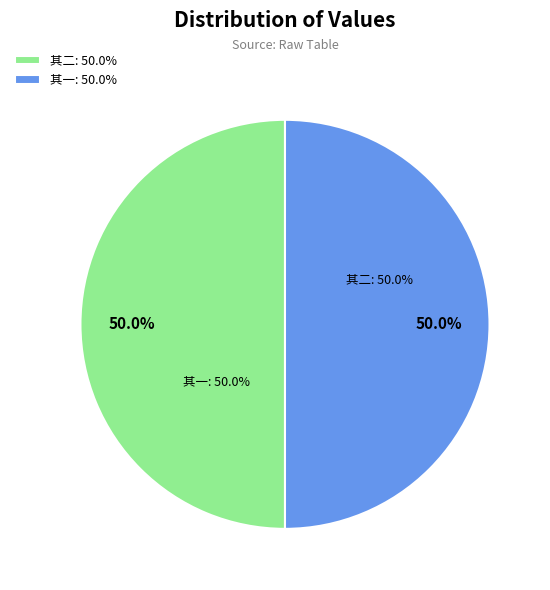

Do 雨后步至书局访刘恭甫明经同登飞霞阁，赠恭甫兼感旧游二首 其一 and 雨后步至书局访刘恭甫明经同登飞霞阁，赠恭甫兼感旧游二首 其二 together represent more than half of the pie?

Yes